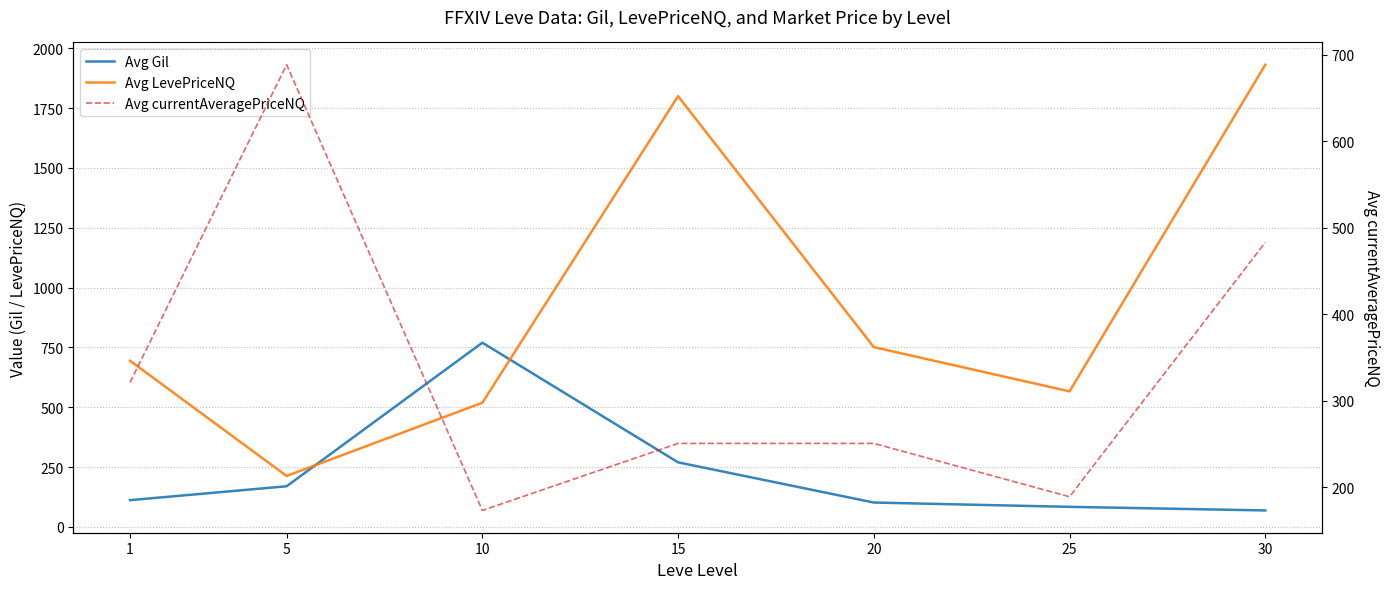

At which label does Avg Gil reach its peak?

10